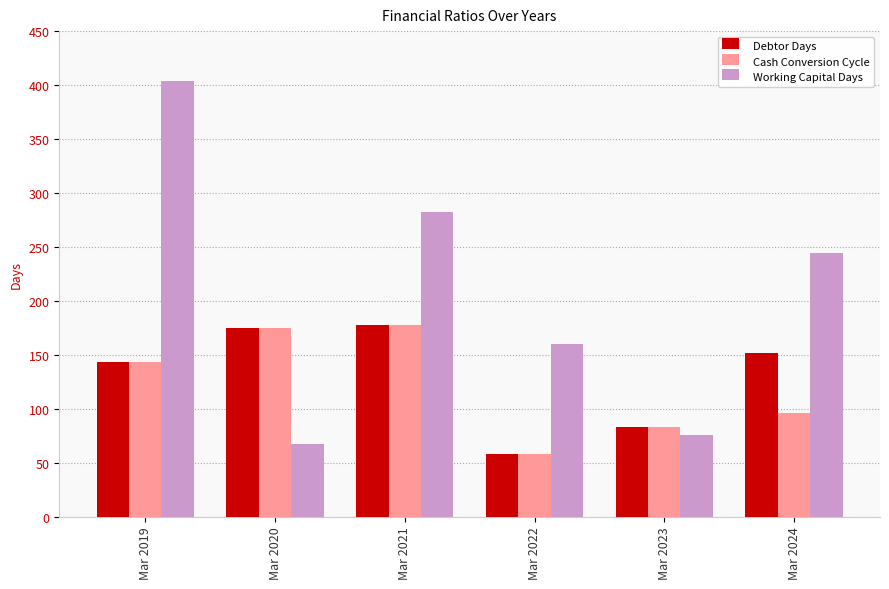

Between Mar 2021 and Mar 2022, which series saw the biggest shift?

Working Capital Days